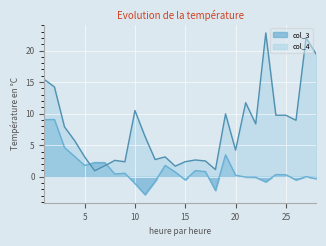

Is the value of col_4 at 16 greater than the value of col_3 at 11?

Yes